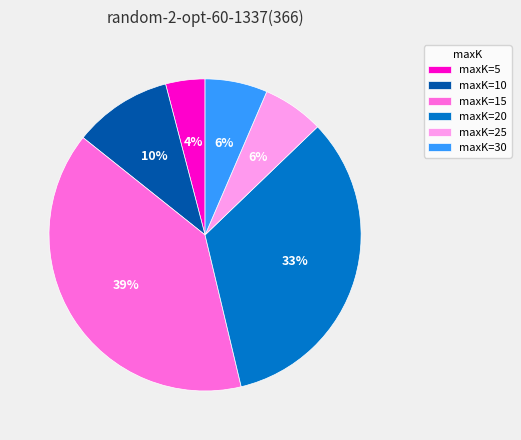

Do maxK=25 and maxK=15 together represent more than half of the pie?

No